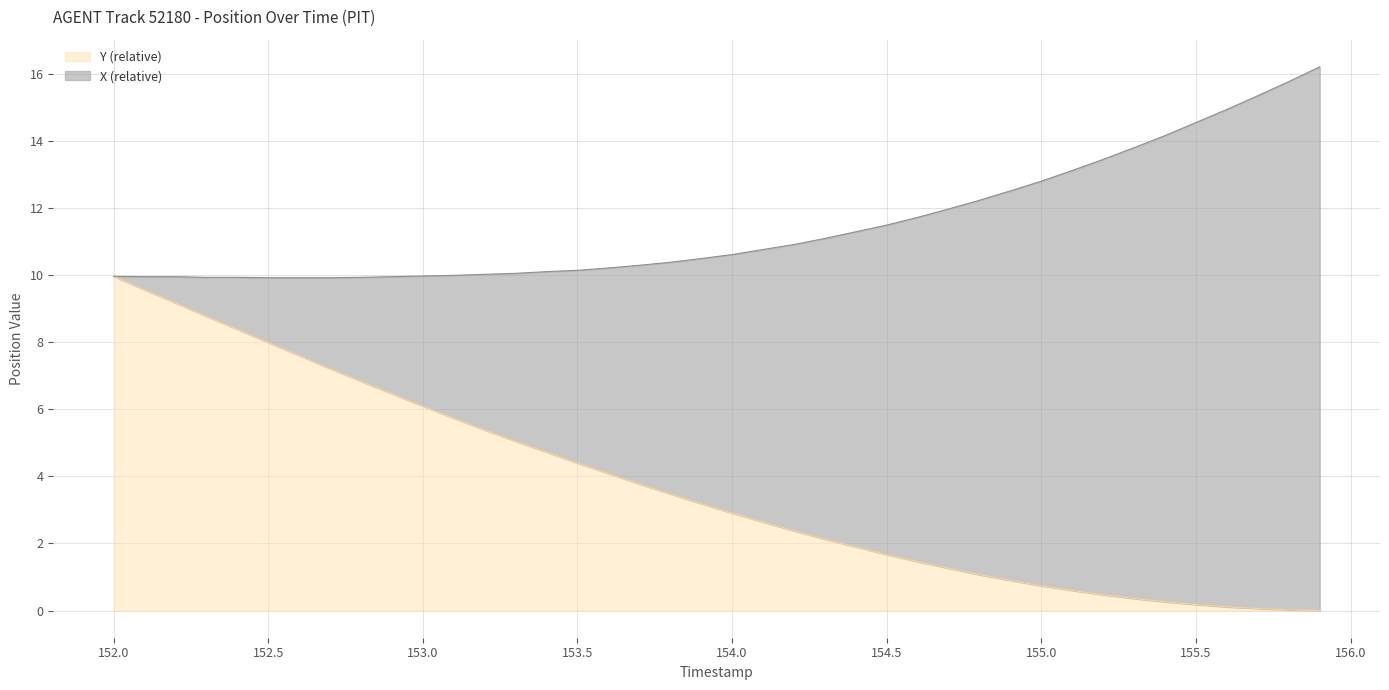

How many lines are shown in the chart?

2